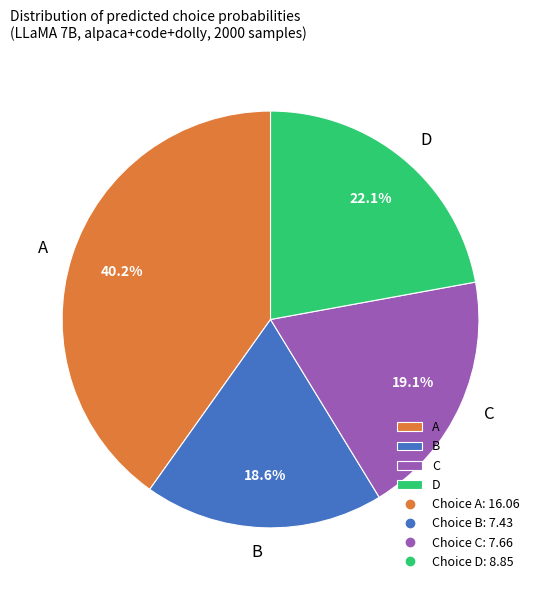

Is there a majority slice in this chart?

No